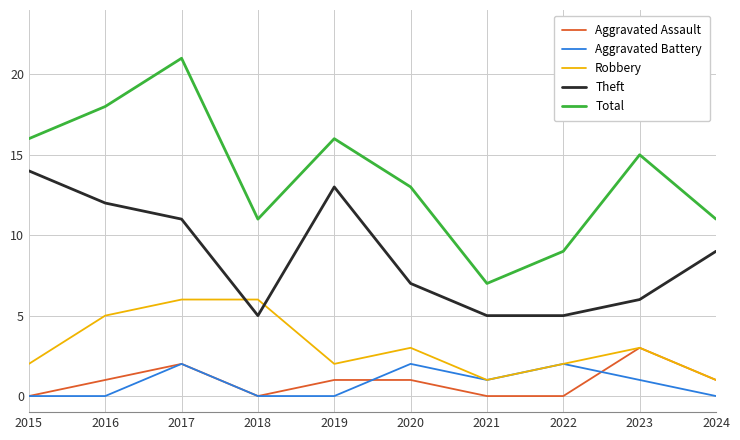

At which category does Total reach its first local peak?

2017